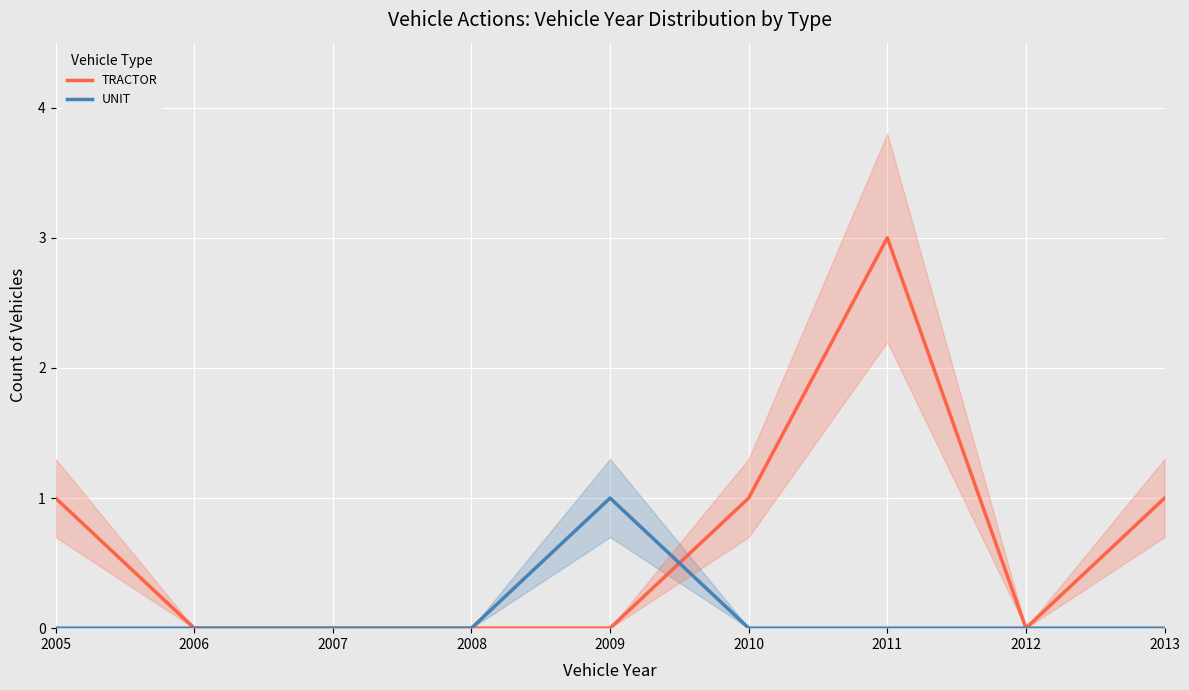

Is the value of UNIT at 2007 greater than the value of TRACTOR at 2010?

No